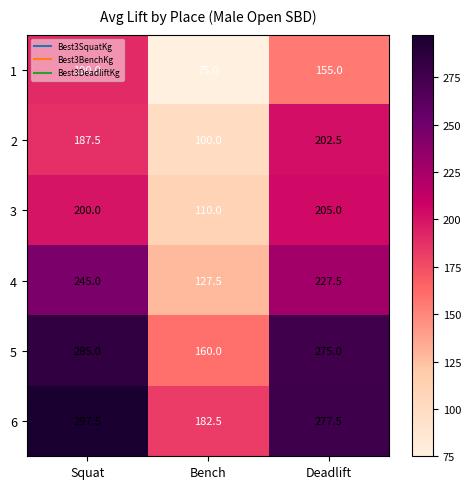

Is the value of 4 at Squat greater than the value of 3 at Deadlift?

Yes